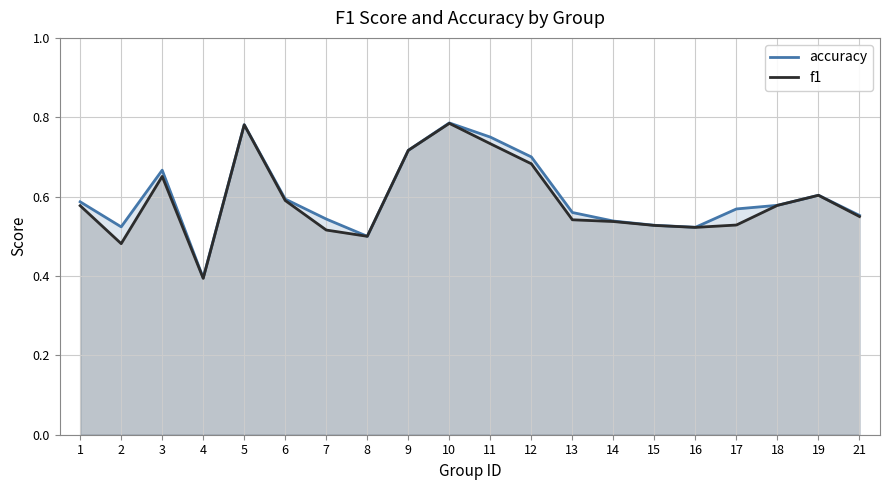

Which category has the lowest value across all series?

4